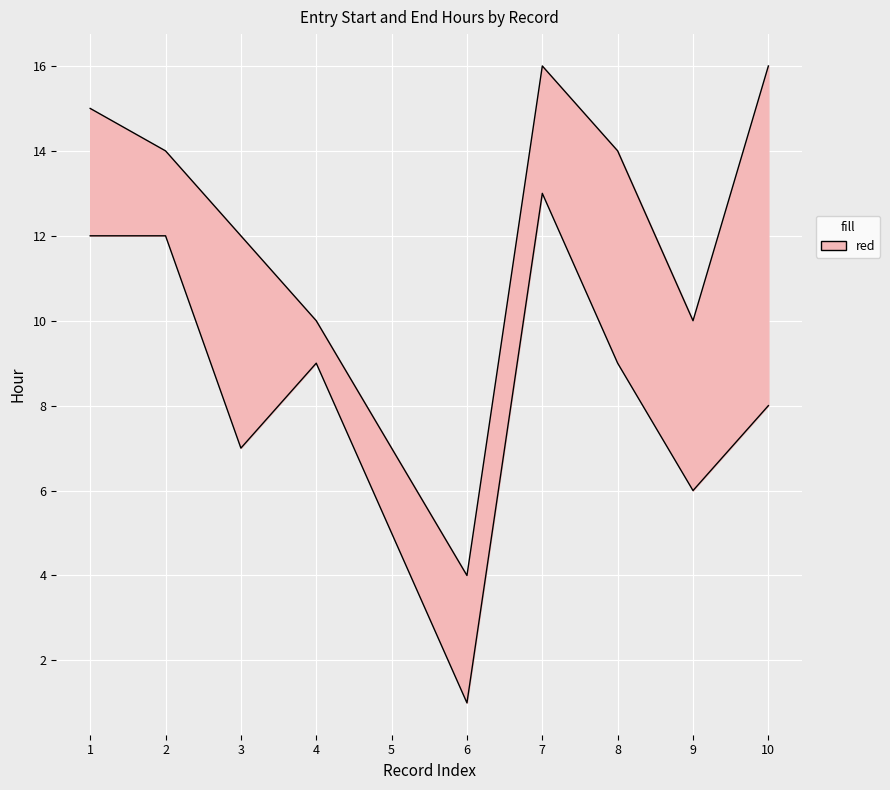

What is the maximum value shown in the chart?

16